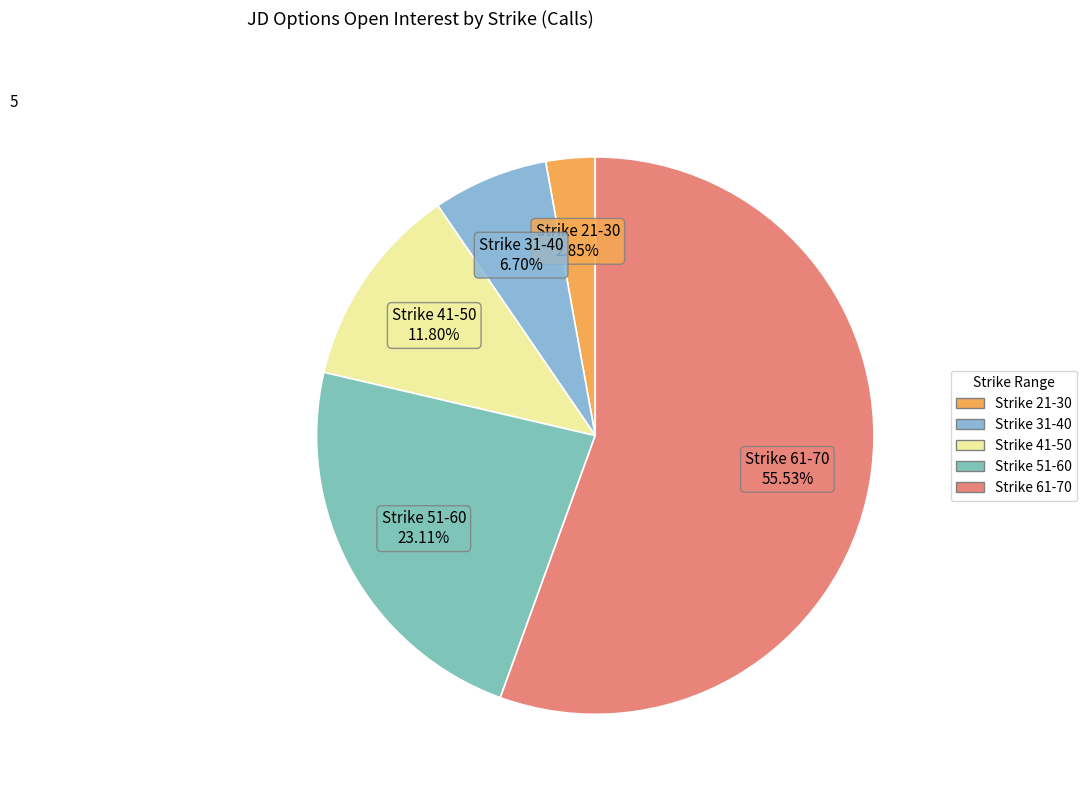

Which category has the biggest portion of the pie?

Strike 61-70